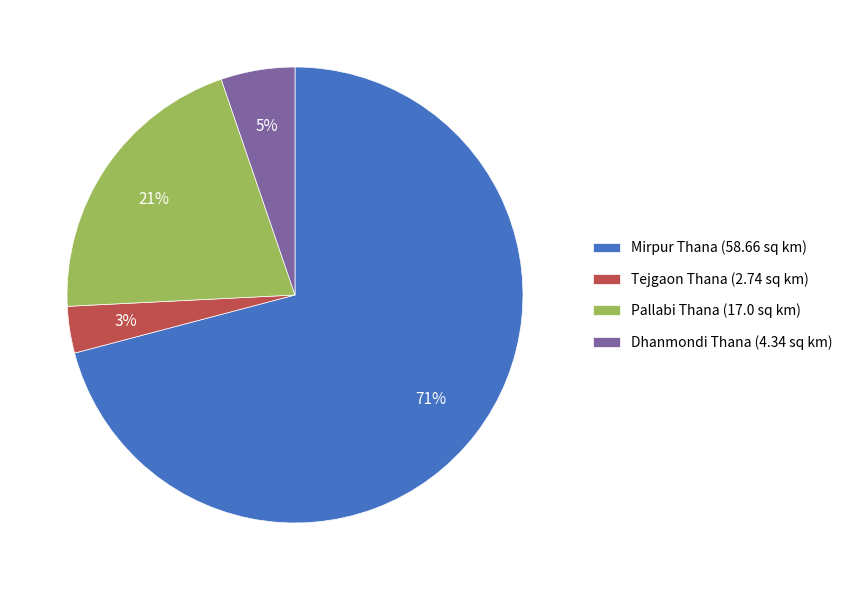

Count the number of slices in the pie.

4